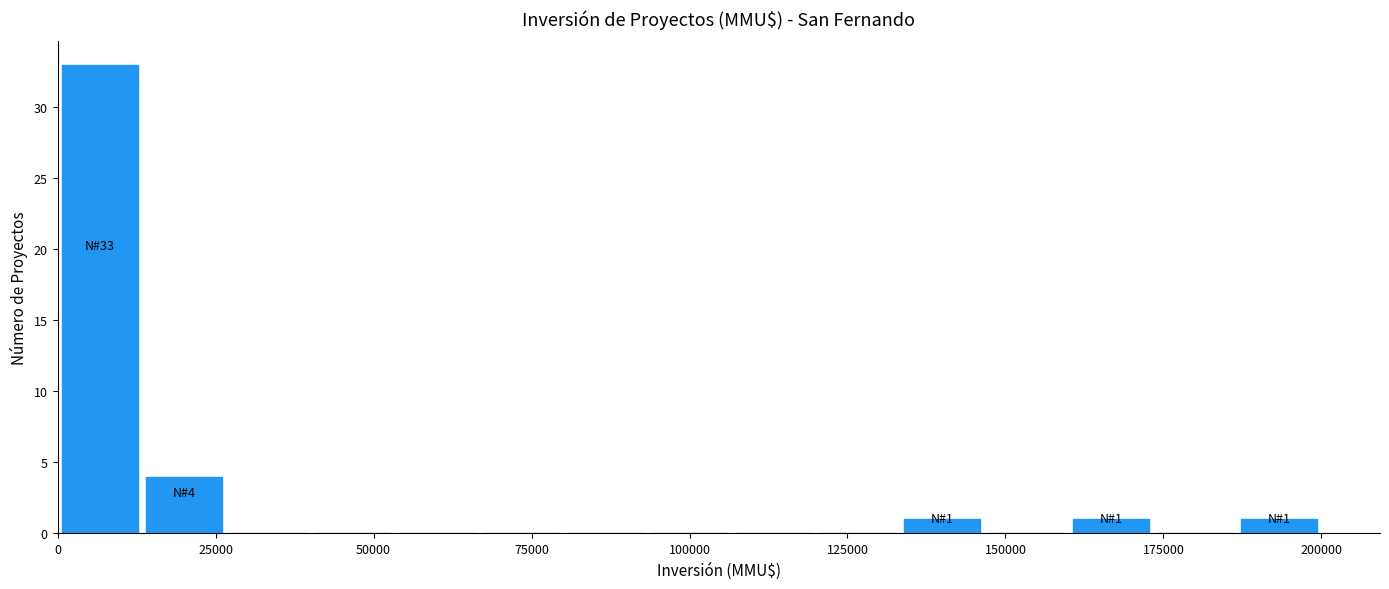

Read against the x-axis, roughly where is the centre of the tallest bar?

5000